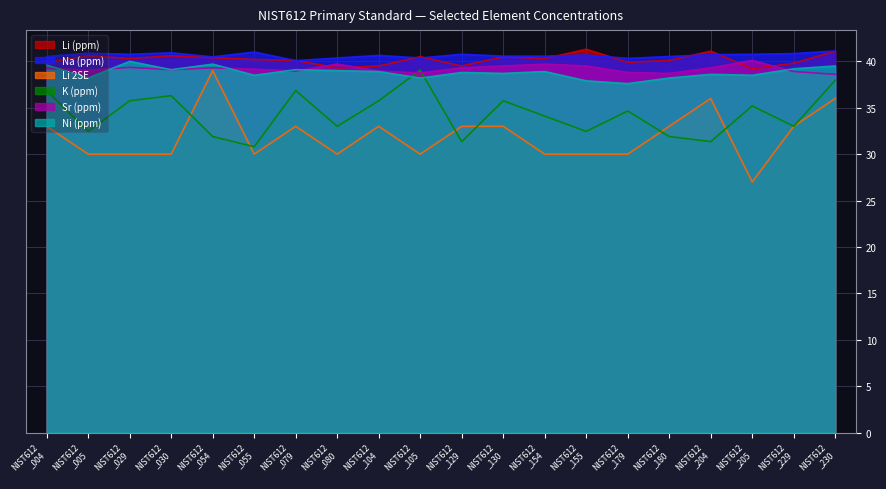

Between which two adjacent categories do Sr (ppm) and K (ppm) first intersect?

NIST612
_104 and NIST612
_105